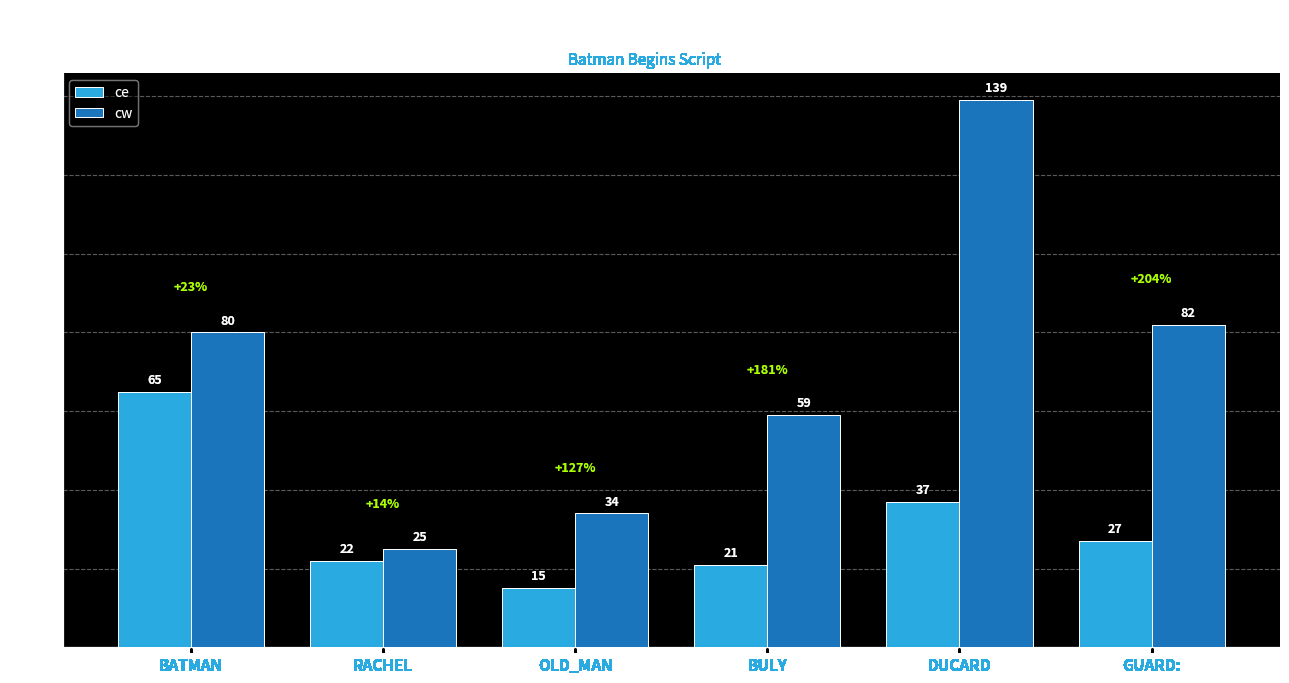

Are the bars horizontal?

No